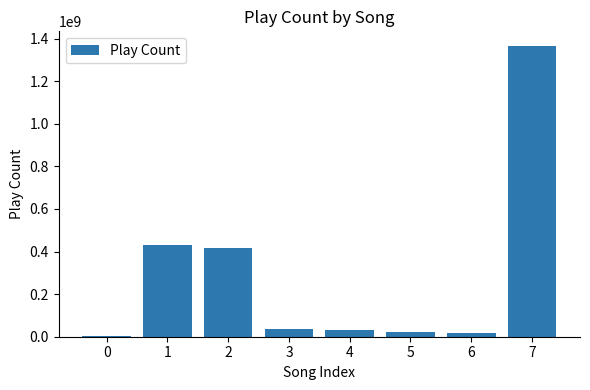

What is the sum of all values?

2322951813